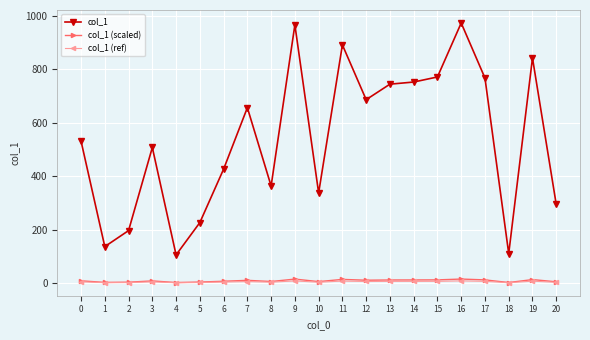

Is the value of col_1 (scaled) at 4 greater than the value of col_1 at 17?

No